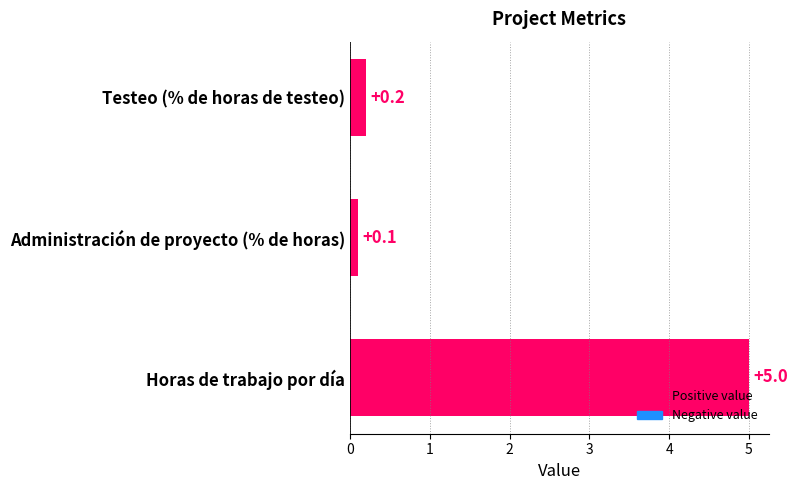

What is the difference between the maximum and second lowest values?

4.8